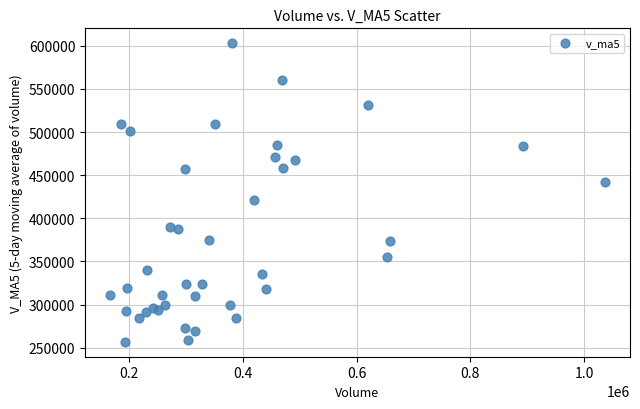

What Y value in the scatter plot is closest to 429875?

421078.2